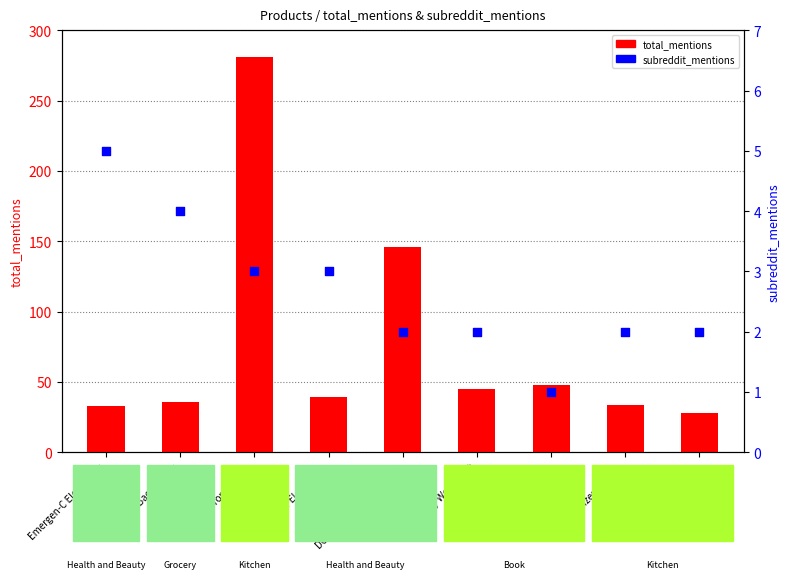

Is the value of subreddit_mentions at Lowrey's Bacon Curls greater than the value of total_mentions at Spiralizer 5-Blade?

No